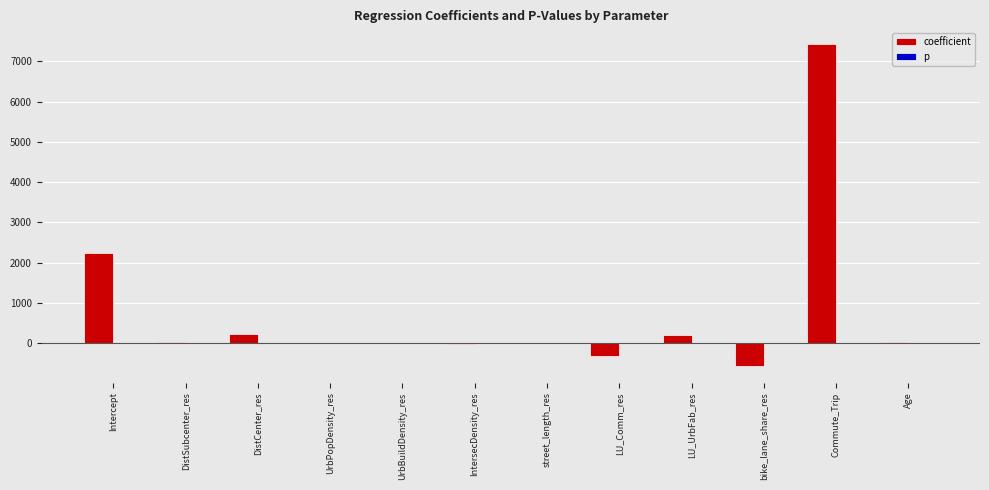

What is the sum of all coefficient values?

9214.3